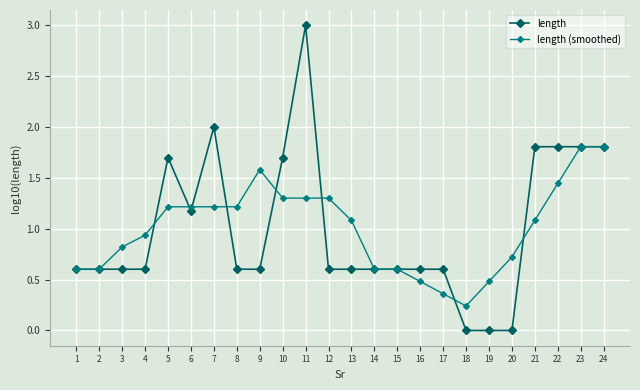

How many lines are shown in the chart?

2